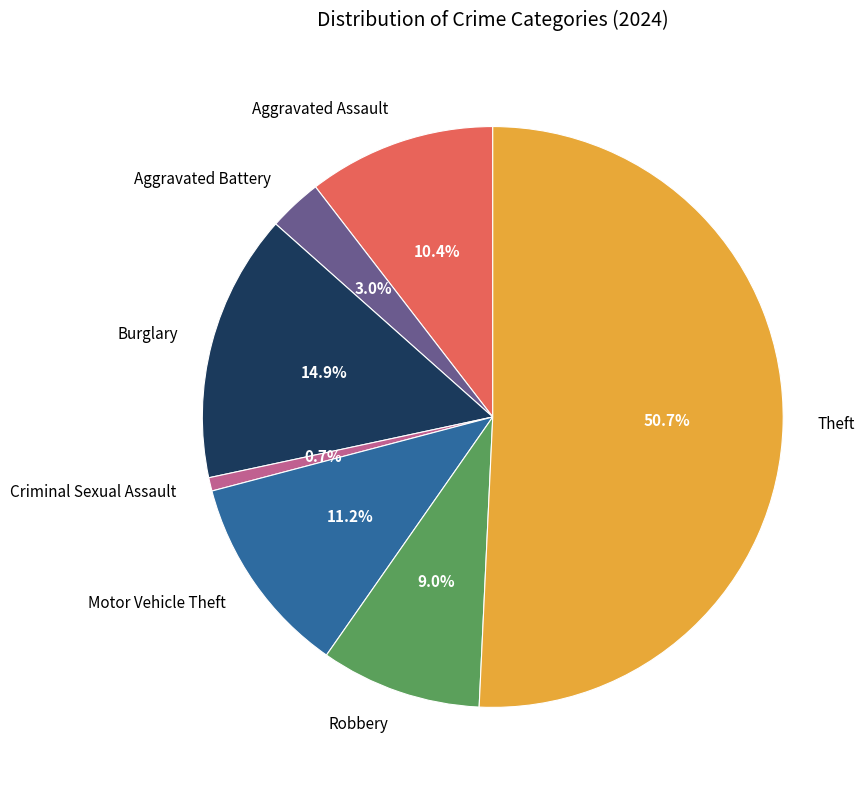

Is it true that Criminal Sexual Assault is 1% of the pie?

True